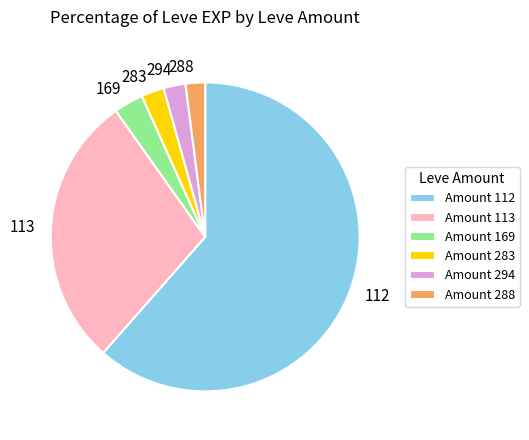

Is it true that Amount 169 is 15% of the pie?

False